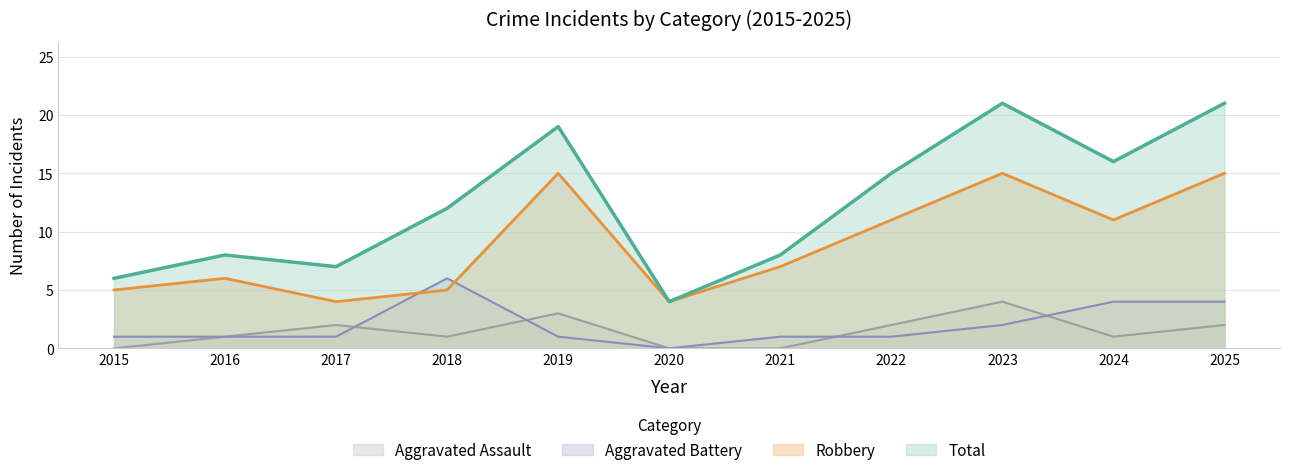

The value of Aggravated Battery at 2021 is 1. True or false?

True